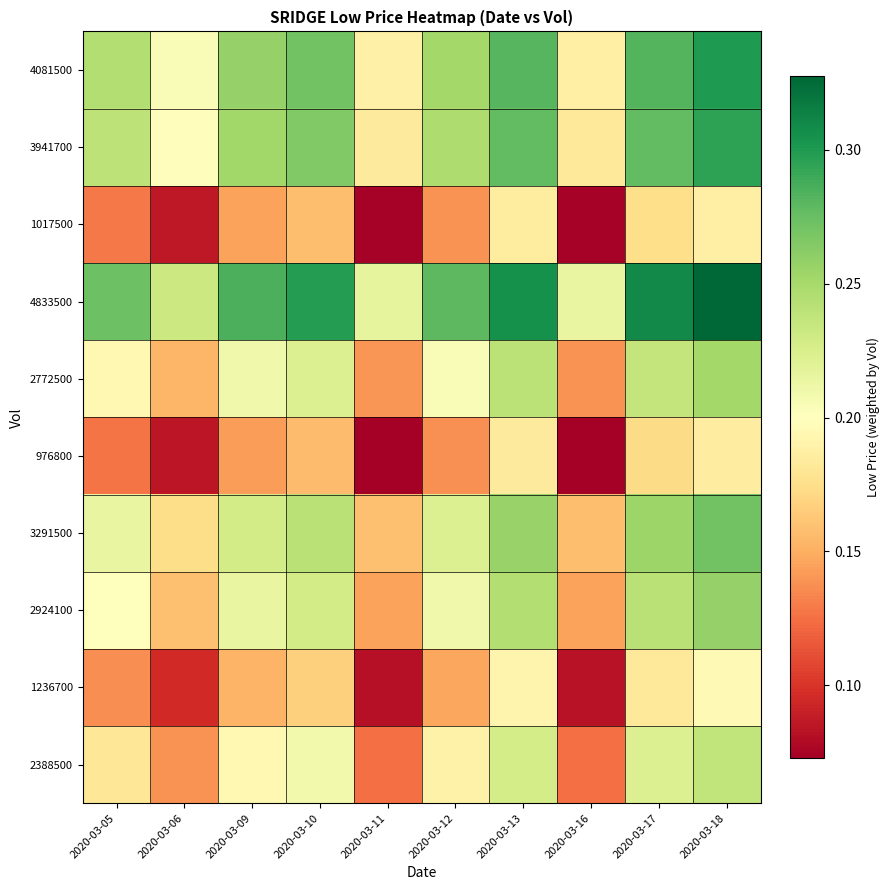

Between 2020-03-13 and 2020-03-16, which is larger?

2020-03-13